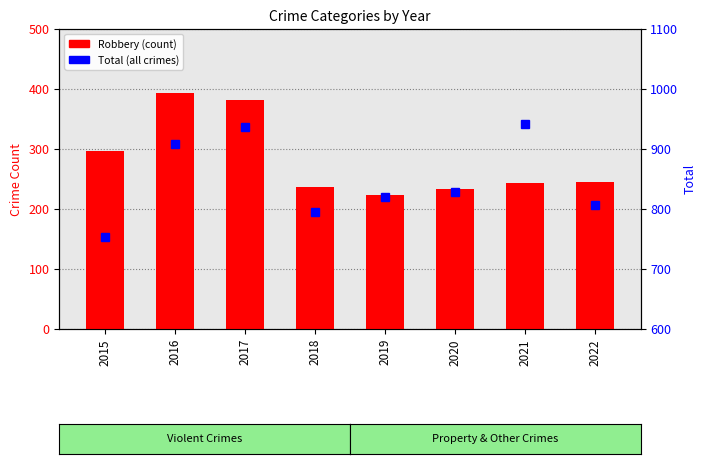

What are all the series names shown in the legend?

Robbery, Total